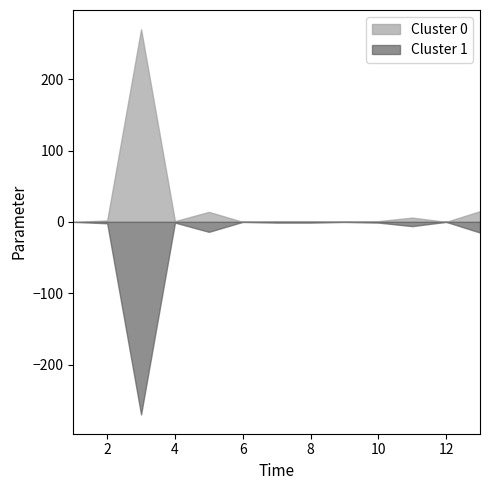

What is the difference between the maximum and second lowest values?

270